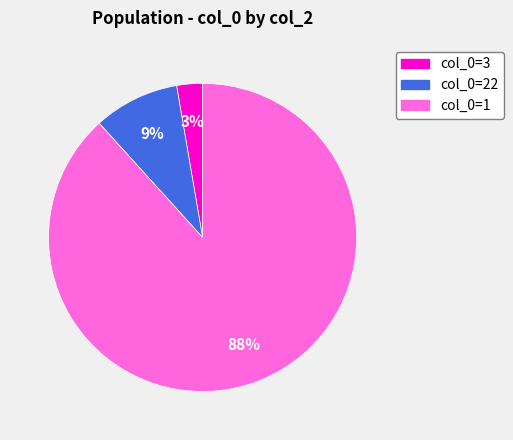

How many slices are in this pie chart?

3